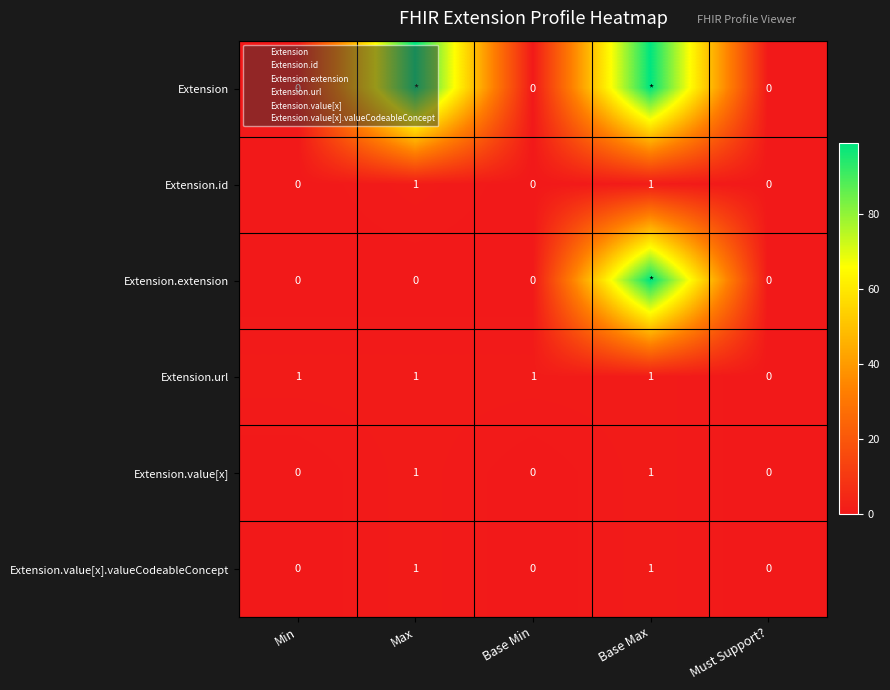

How many values in Extension.url are above zero?

4